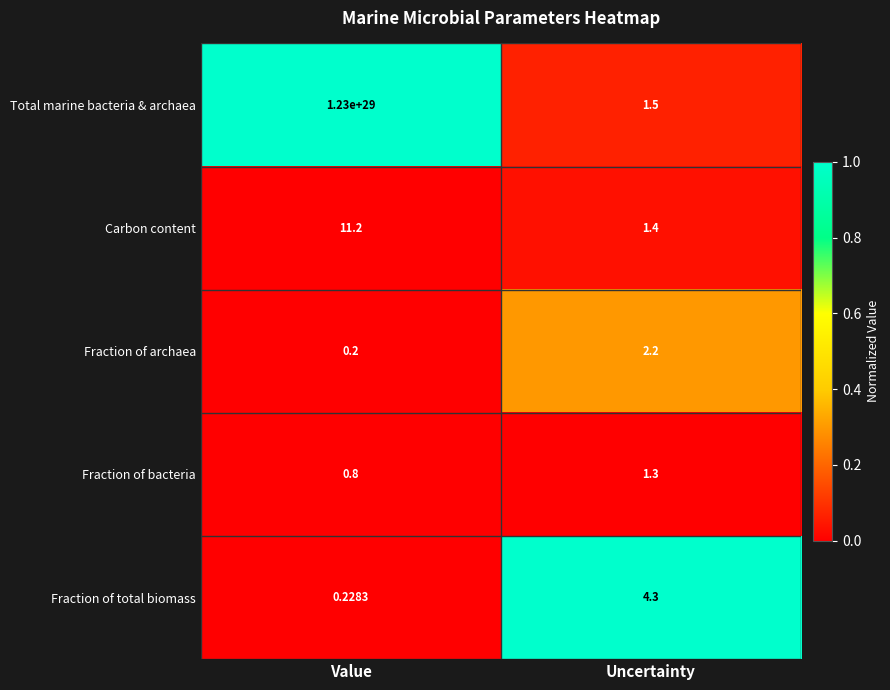

Which series has the largest range (max minus min)?

Total marine bacteria & archaea